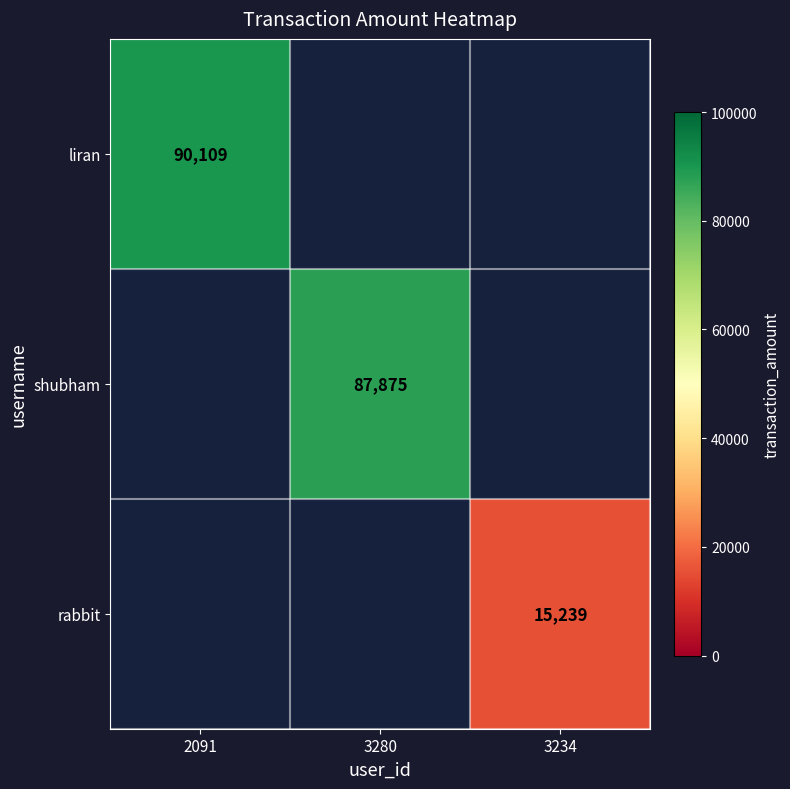

Is it true that rabbit equals 24208.3 at 3234?

False